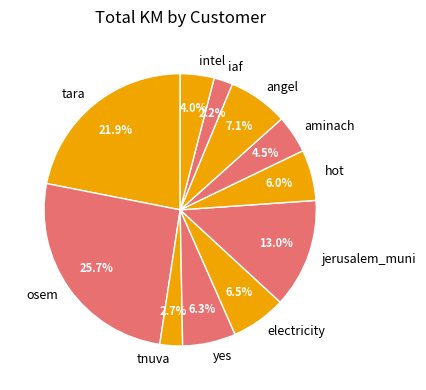

Which slice is the largest?

osem